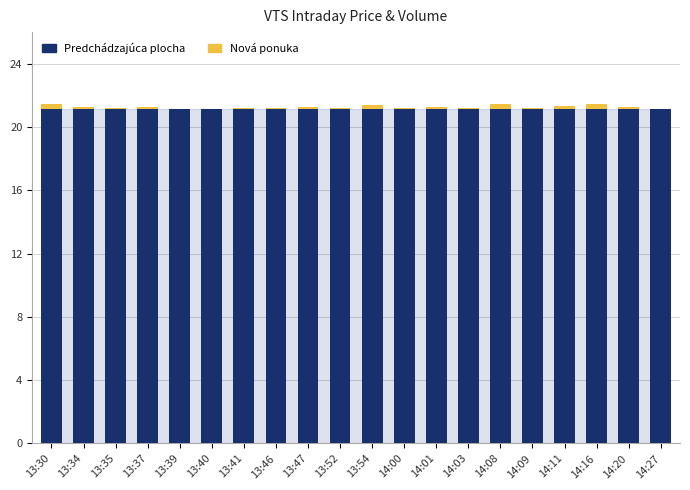

The value of Predchádzajúca plocha at 14:00 is 21.1. True or false?

True